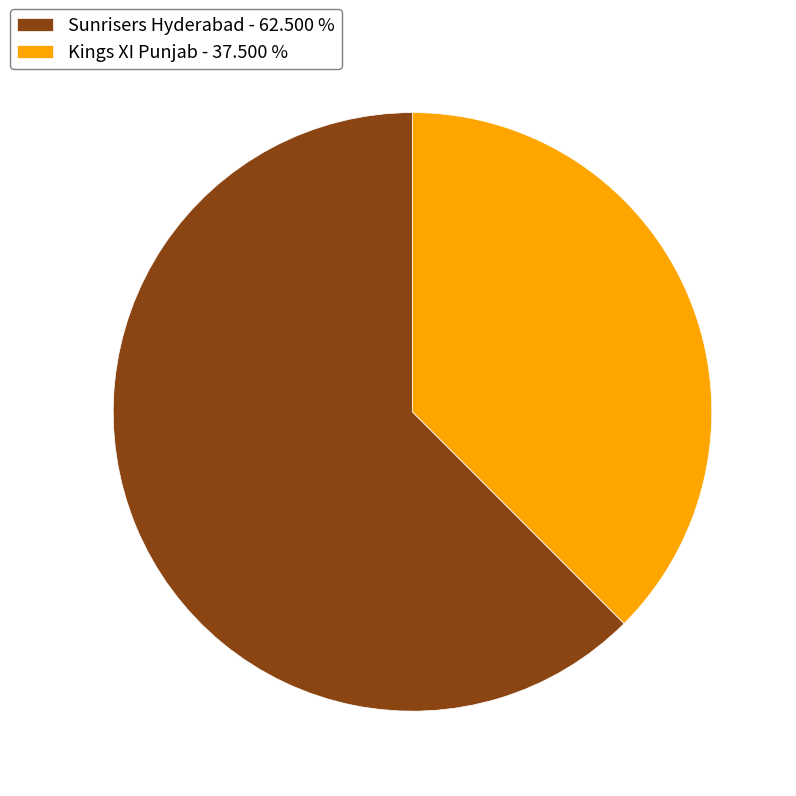

What is the largest slice in the pie chart?

Sunrisers Hyderabad